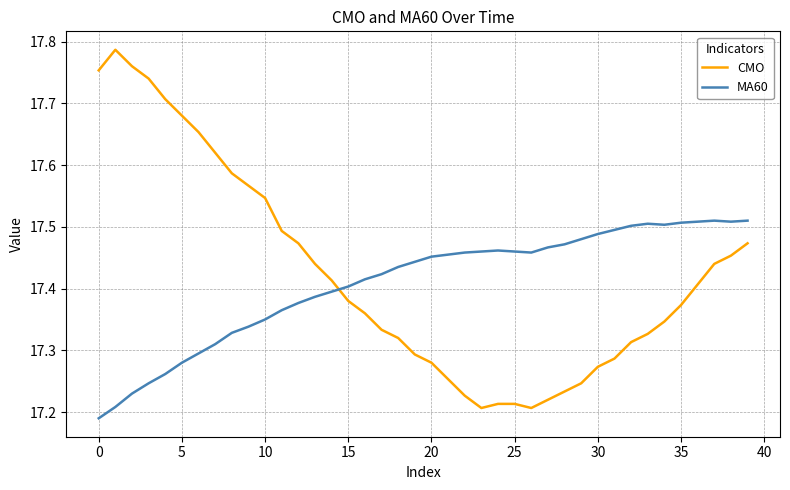

In CMO, how many points are lower than both neighbors (excluding endpoints)?

2